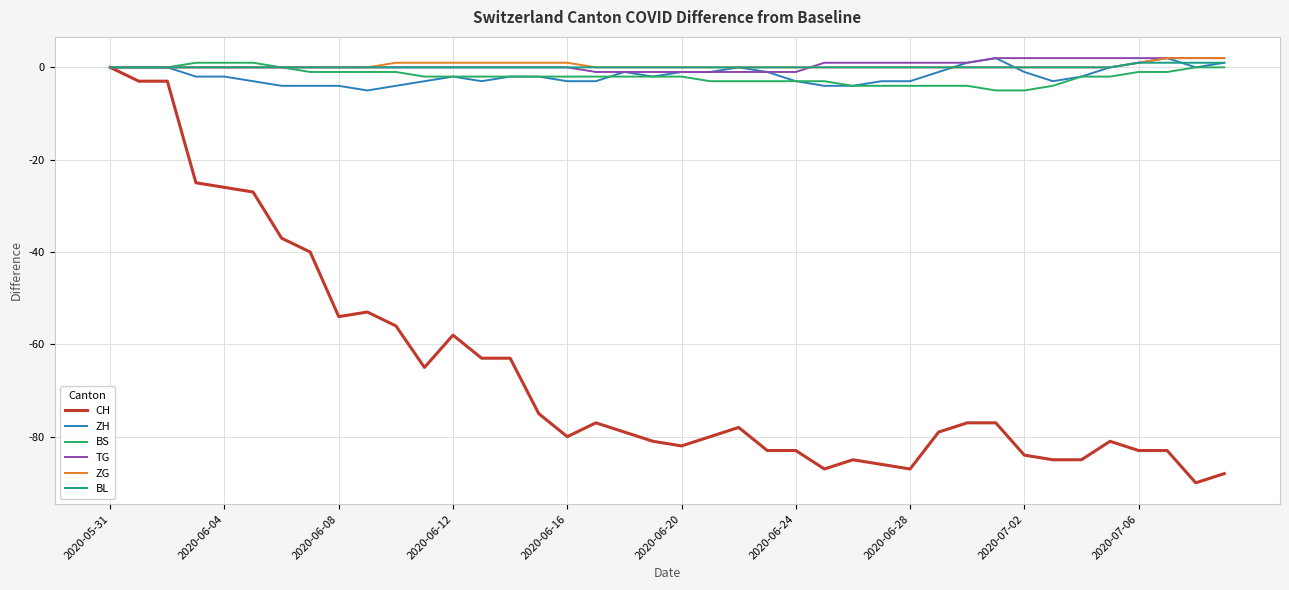

Which series has the widest spread of values?

CH